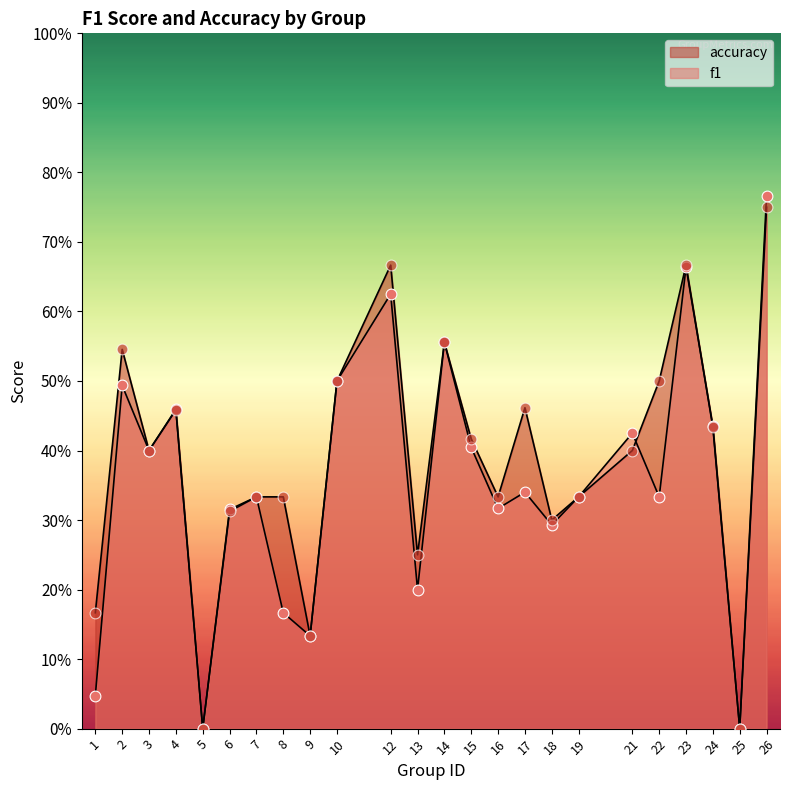

Which series has the largest total across all categories?

accuracy